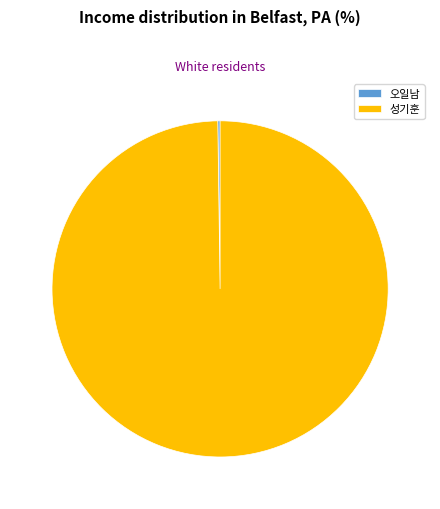

Is it true that 성기훈 is 100% of the pie?

True